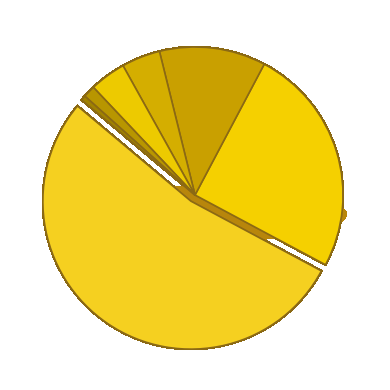

Is 1 the majority of the pie?

Yes